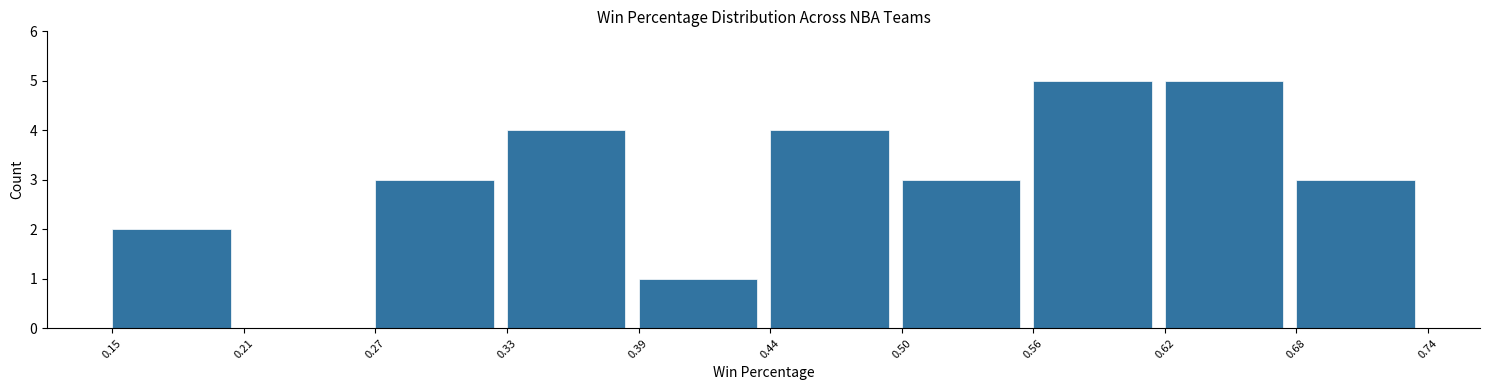

Reading left to right, transcribe this chart: for each bar, give the range it covers on the x-axis and its height. The values are not printed on the chart, so give them approximately, as read against the axis.

0.15 to 0.21: 2
0.21 to 0.27: 0
0.27 to 0.33: 3
0.33 to 0.39: 4
0.39 to 0.44: 1
0.44 to 0.50: 4
0.50 to 0.56: 3
0.56 to 0.62: 5
0.62 to 0.68: 5
0.68 to 0.74: 3